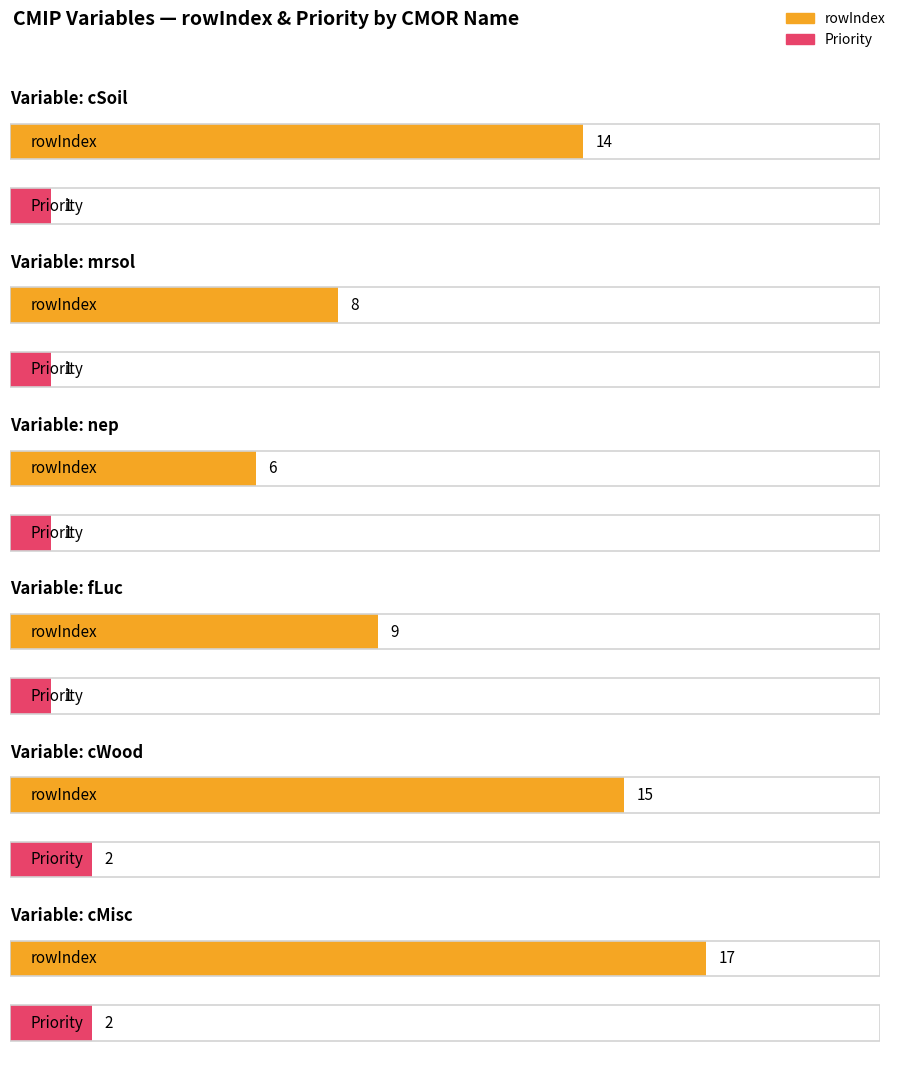

Reading right to left, extract all data points from this chart.

rowIndex: cMisc=17	cWood=15	fLuc=9	nep=6	mrsol=8	cSoil=14
Priority: cMisc=2	cWood=2	fLuc=1	nep=1	mrsol=1	cSoil=1